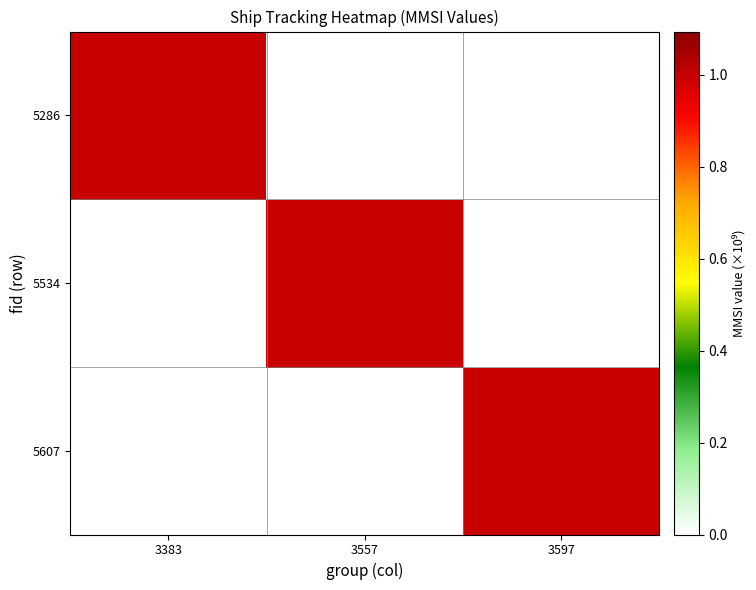

Between 3383 and 3597, which is larger?

3597